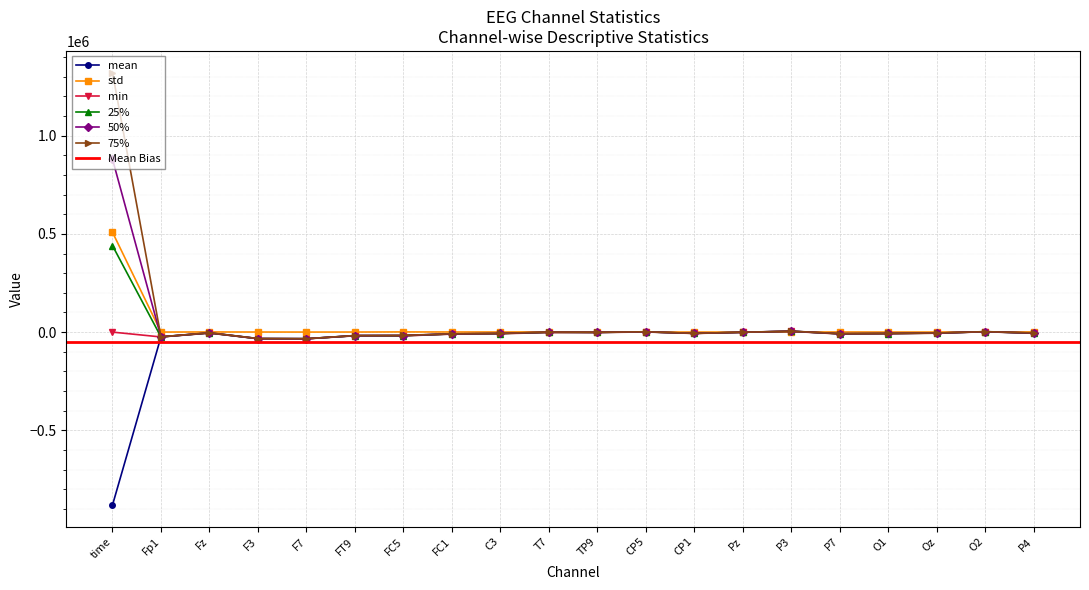

The 25% series shows -22788.4 at F7. True or false?

False